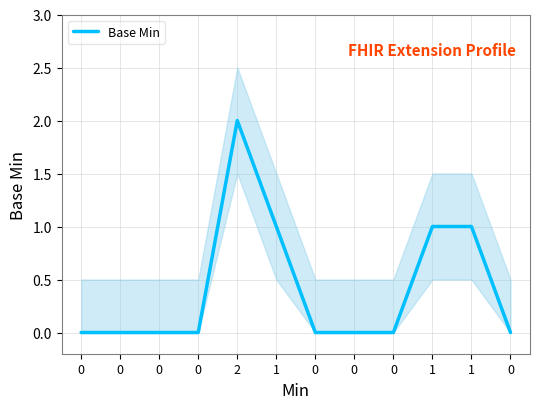

Where is the data nearest to the value 1?

1